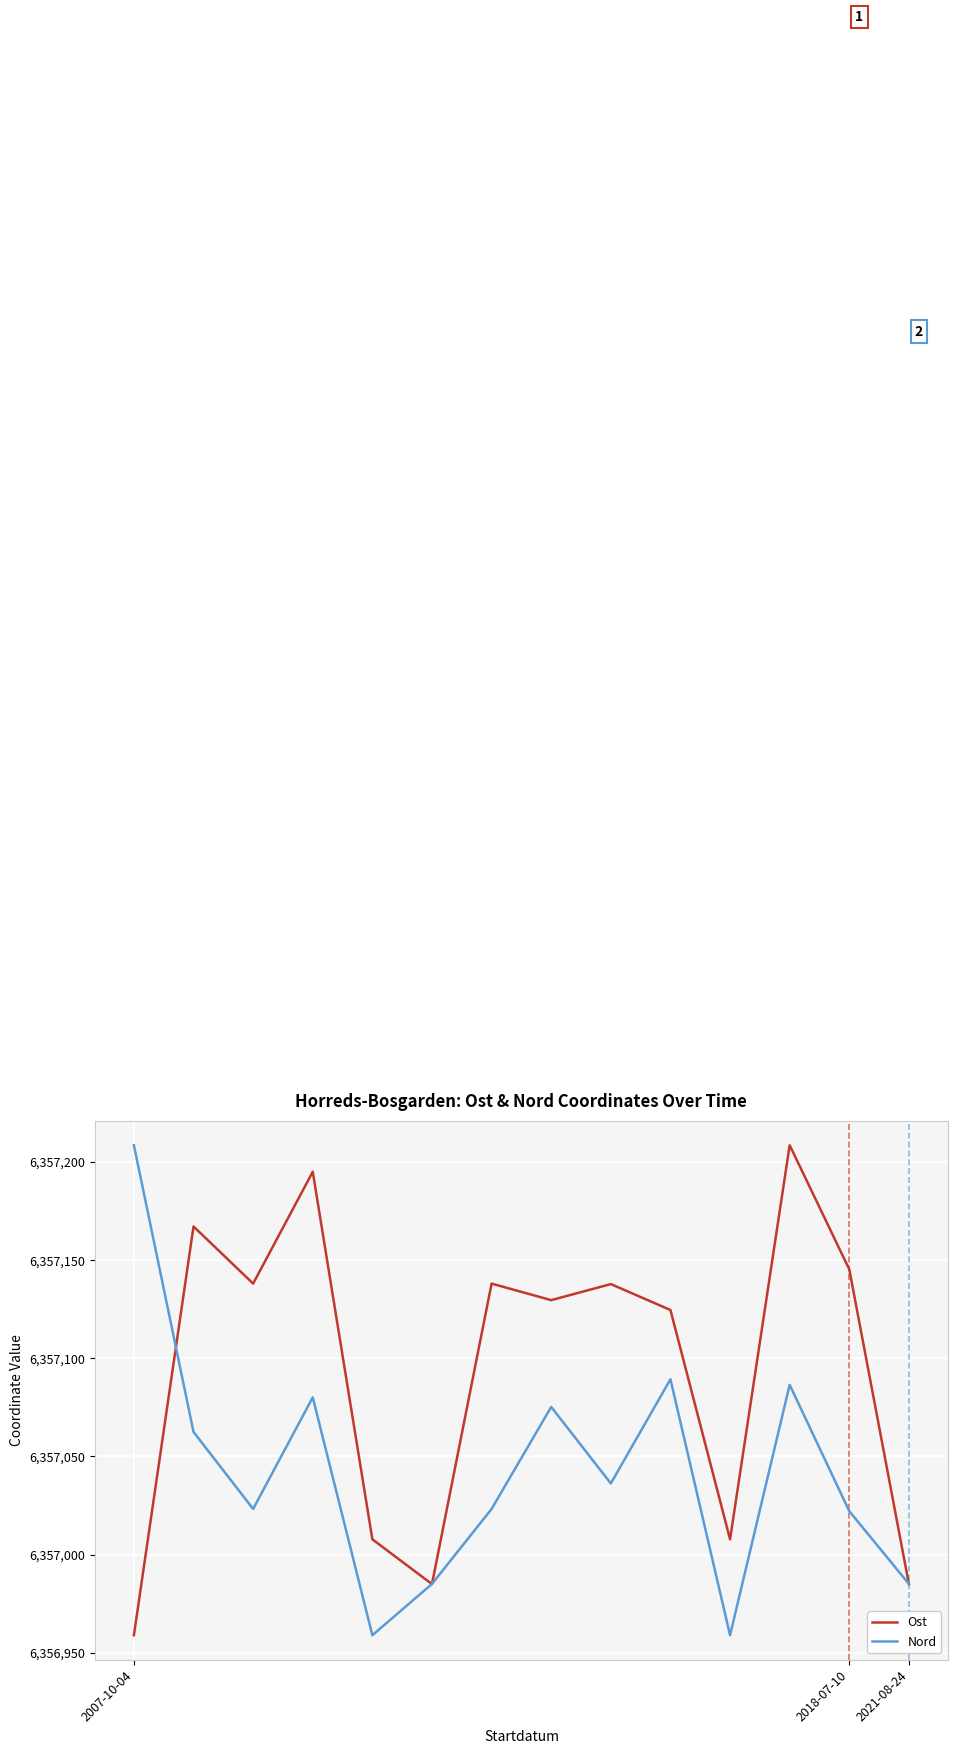

Which series has the largest total across all categories?

Ost